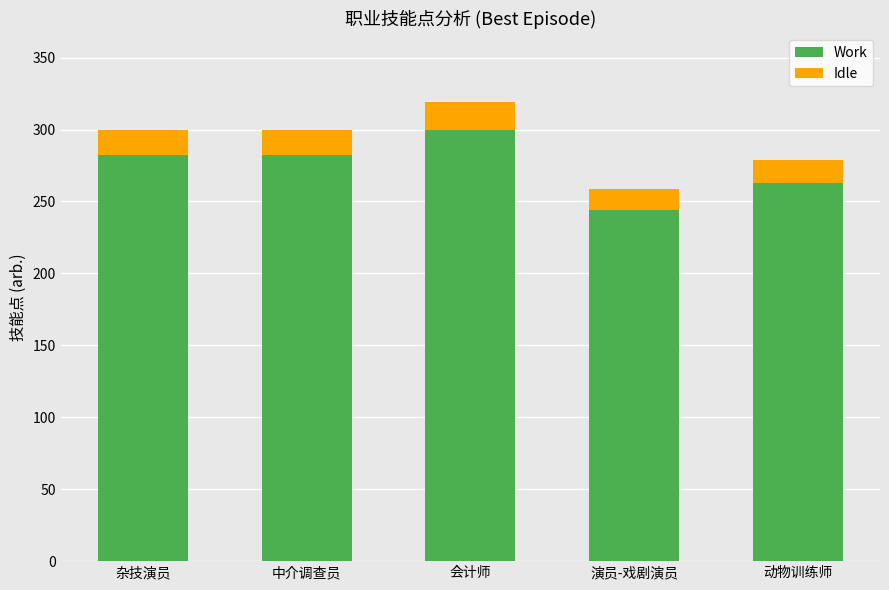

How many values in the Work series are below 282?

2